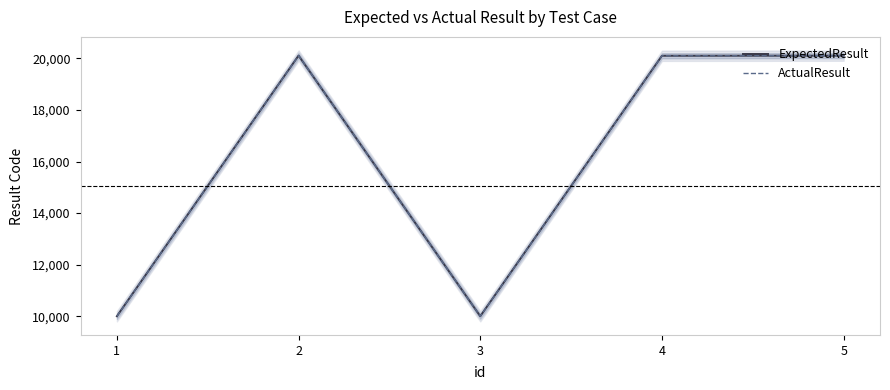

How many lines are shown in the chart?

2